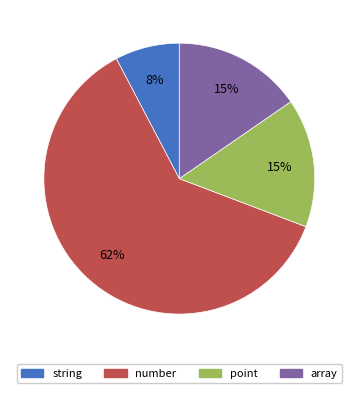

To the nearest percent, what is the average slice percentage?

25%